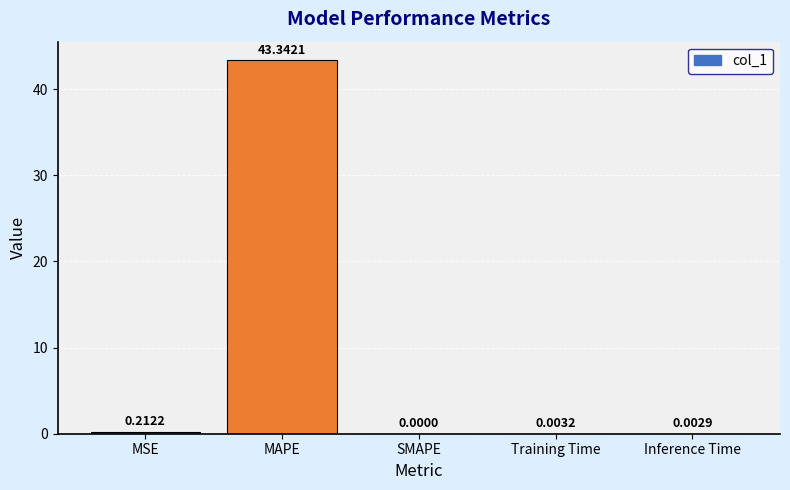

At which label is the value closest to 21?

MSE